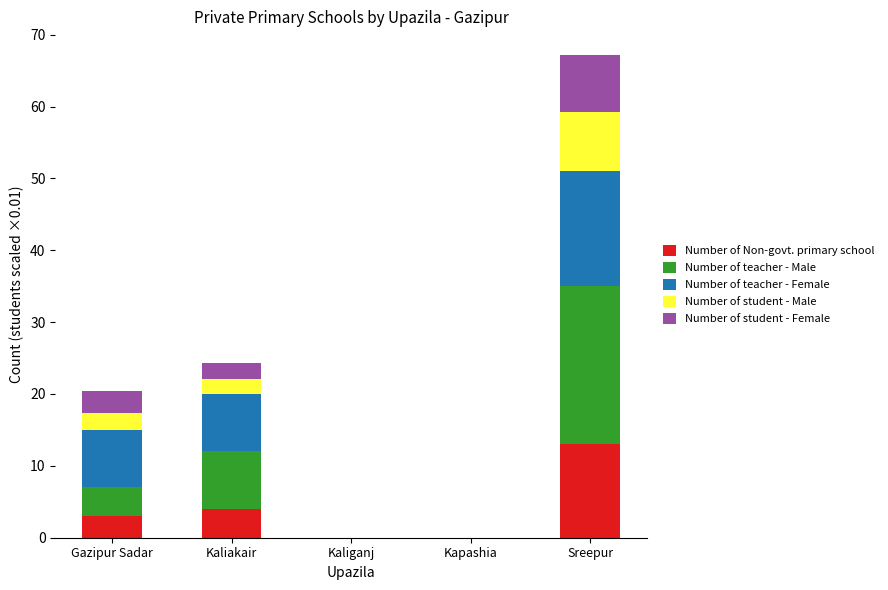

Is it true that Number of Non-govt. primary school equals 1.6 at Kaliakair?

False